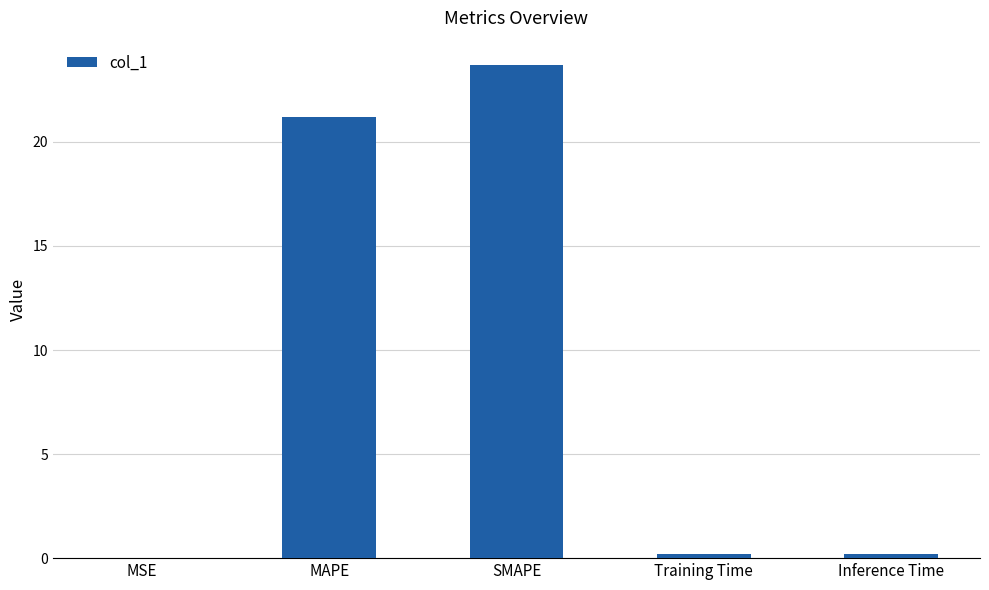

Are the bars grouped side by side (vs. stacked)?

No